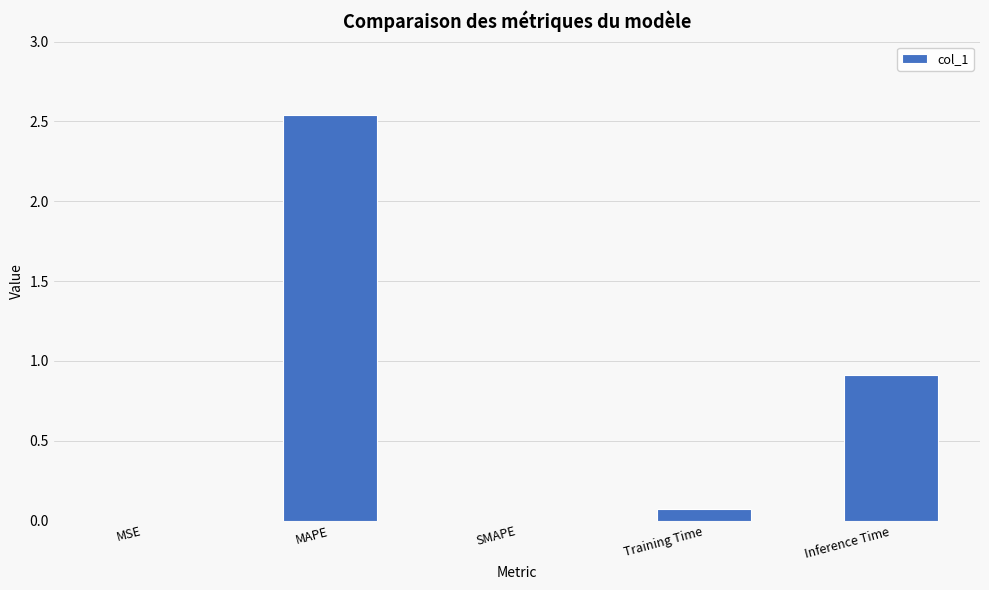

What is the sum of all values?

3.5